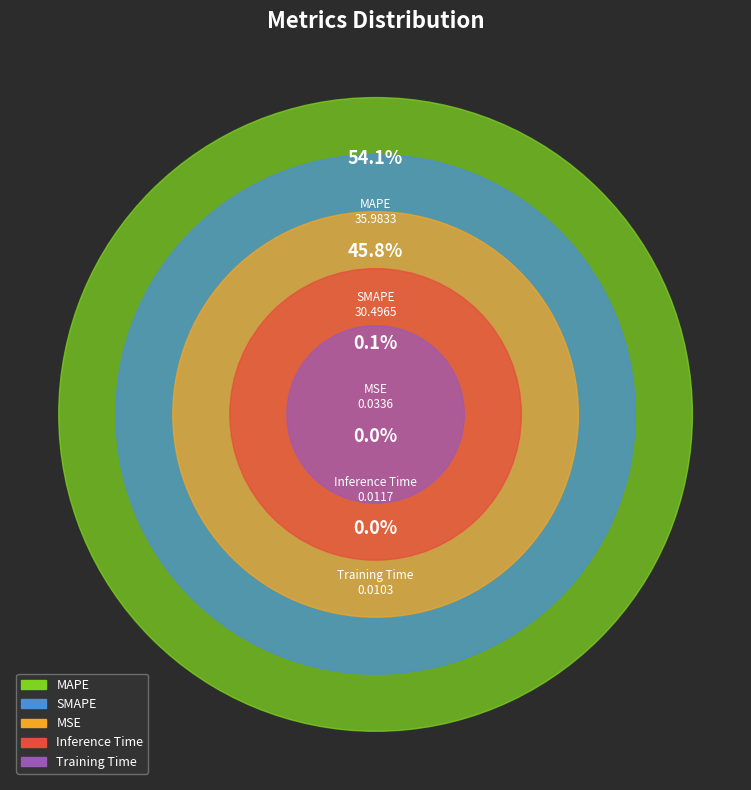

Which category has the smallest portion of the pie?

Training Time